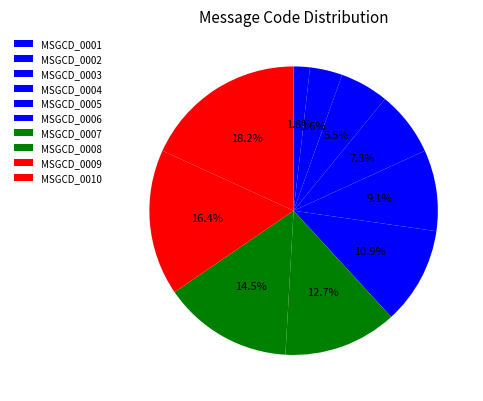

Do MSGCD_0002 and MSGCD_0008 together represent more than half of the pie?

No